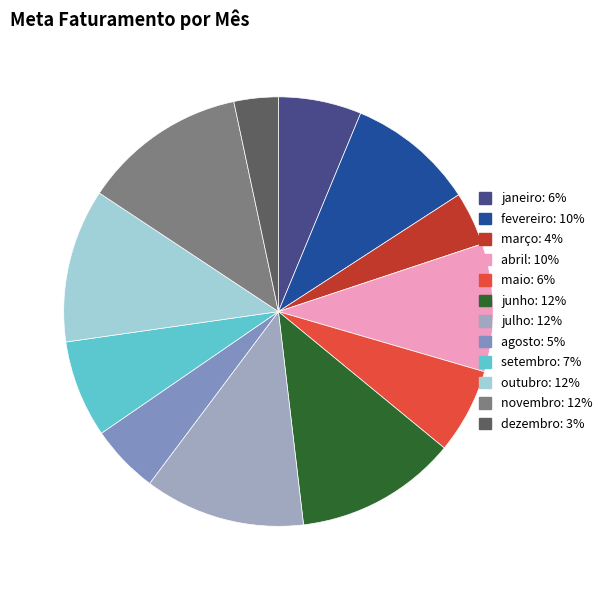

Combined, do dezembro: 3% and fevereiro: 10% account for over 50%?

No